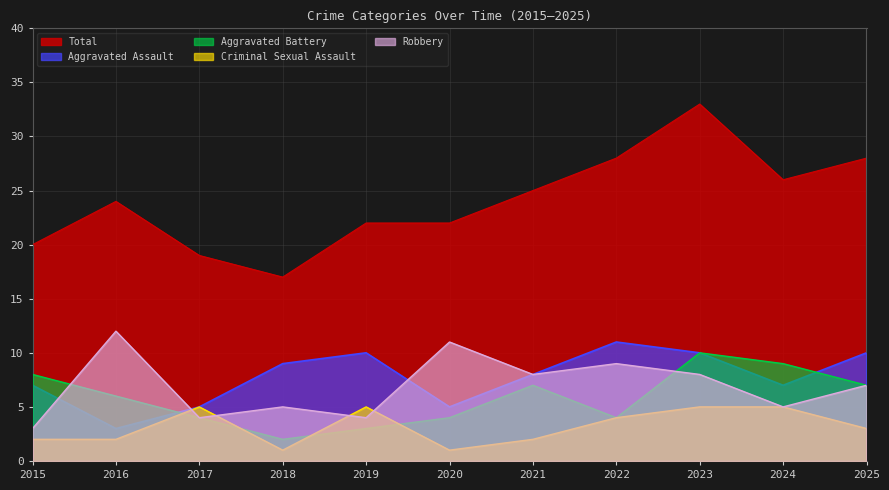

How many distinct data groups are displayed?

5